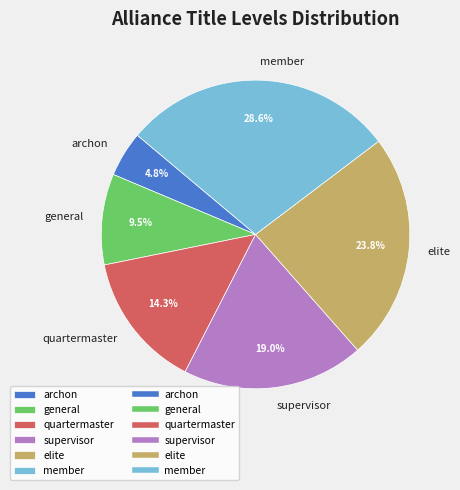

Does any single category account for the majority?

No